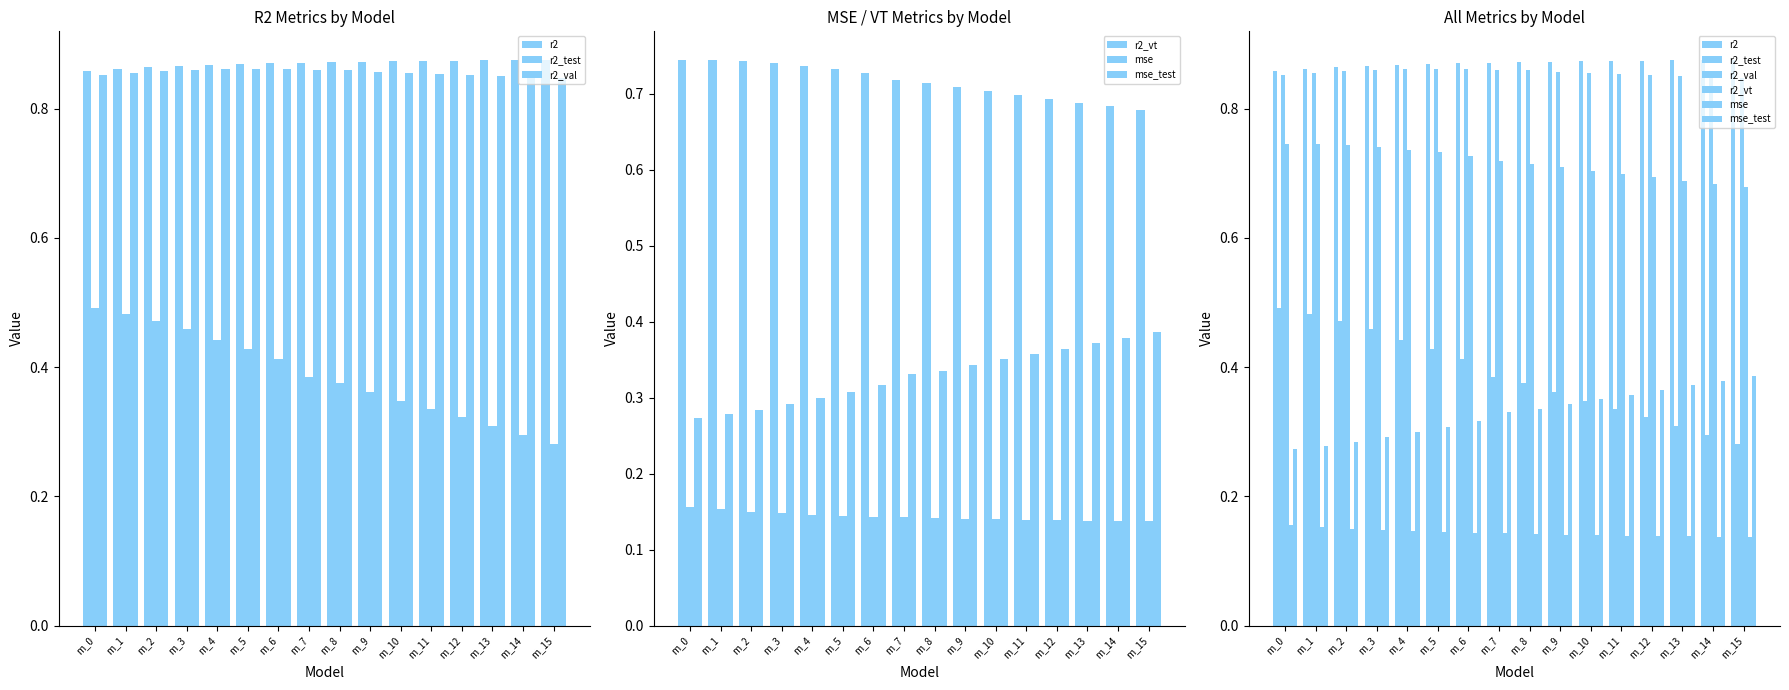

Which series has the largest total across all categories?

r2